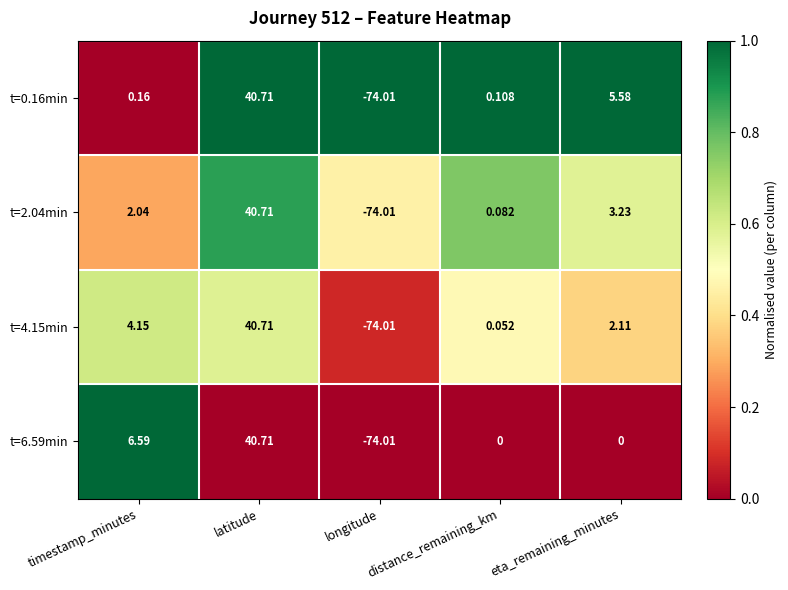

Rank the categories by t=4.15min value from highest to lowest.

latitude, timestamp_minutes, eta_remaining_minutes, distance_remaining_km, longitude